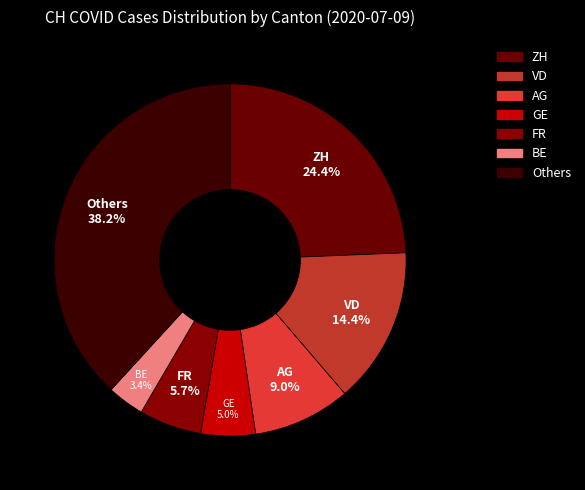

Is there any slice that represents more than half of the pie?

No